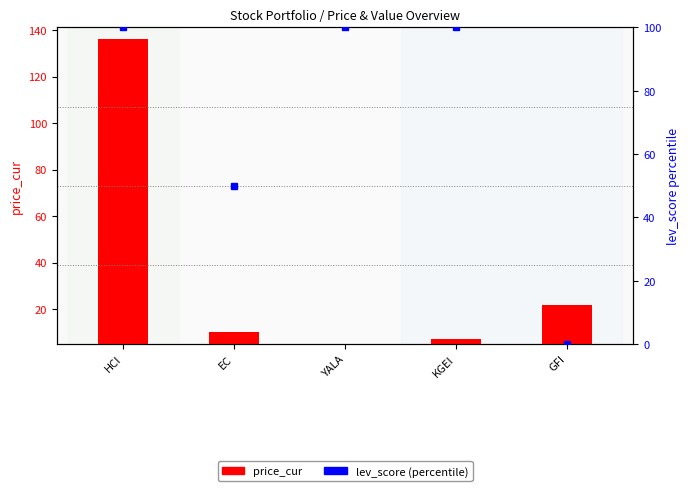

Rank the categories by value from lowest to highest.

YALA, KGEI, EC, GFI, HCI